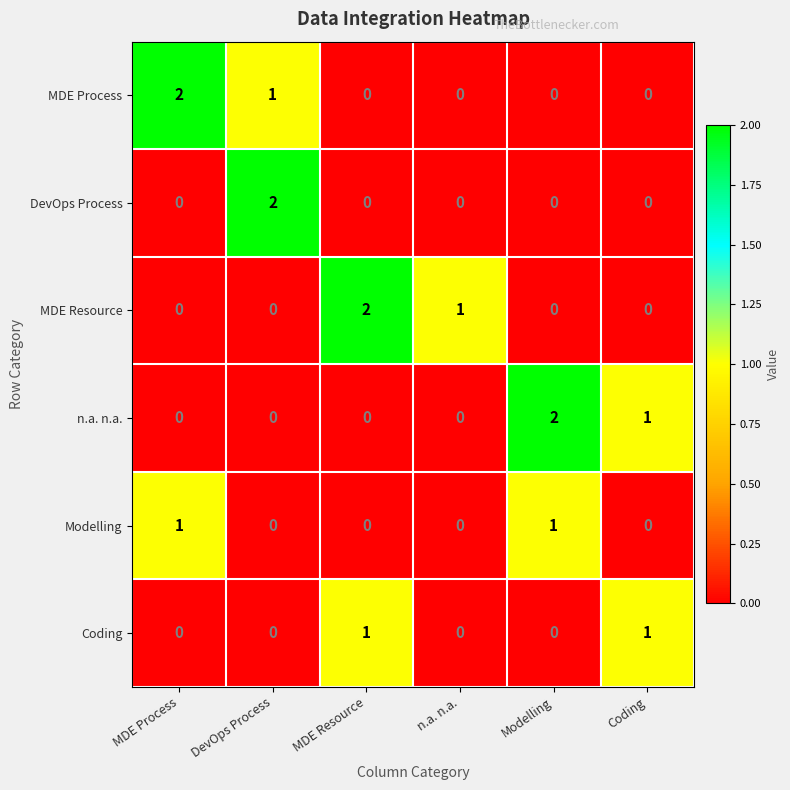

What is the spread (max minus min) of values at DevOps Process?

2